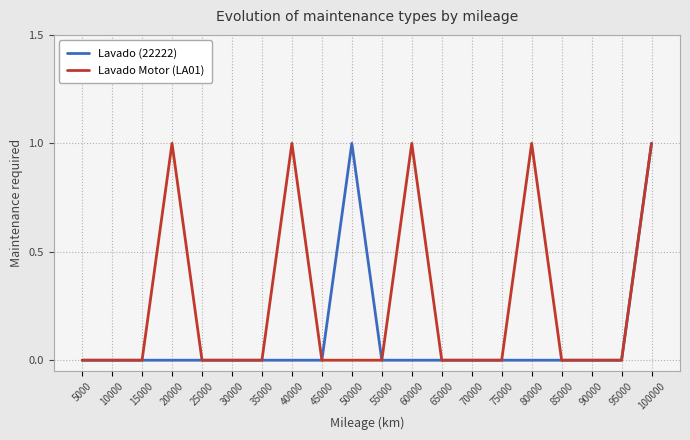

Which series has the largest total across all categories?

Lavado Motor (LA01)